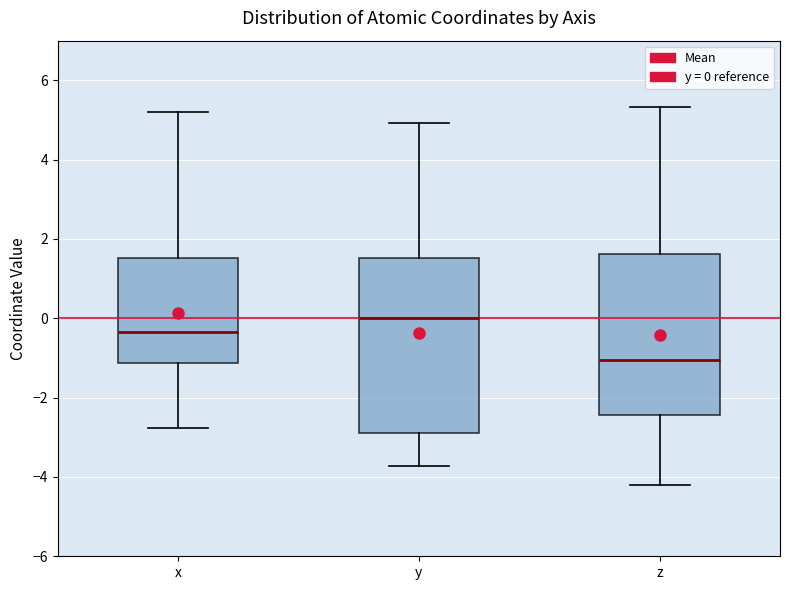

Which box's median line is the highest?

y